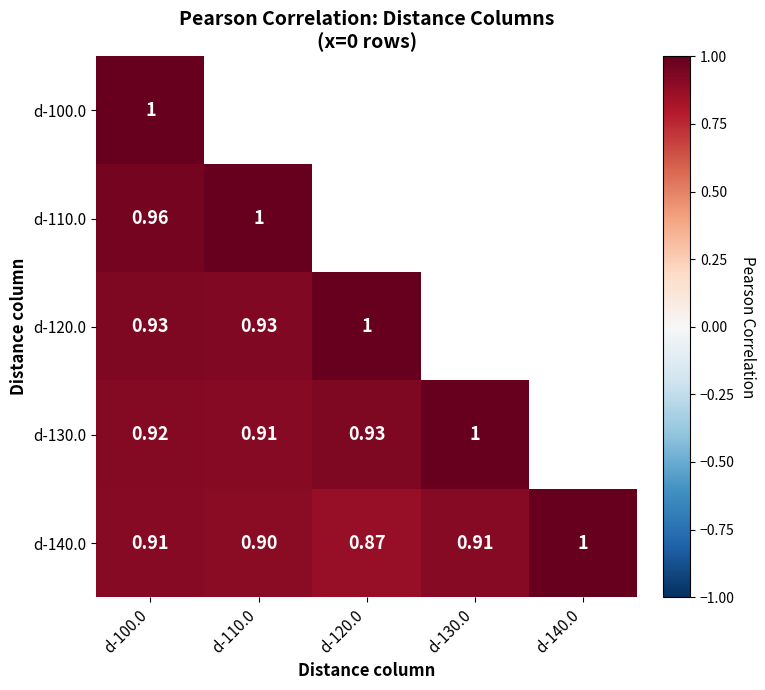

What is the difference between the d-120.0 values at d-120.0 and d-100.0?

0.1